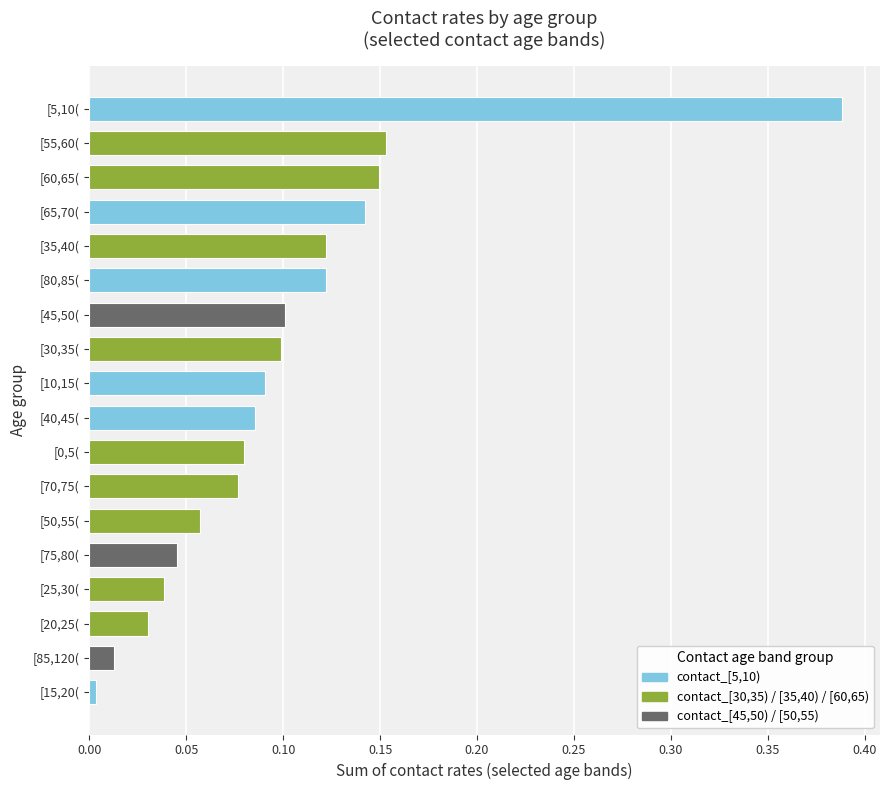

Count the number of categories in the chart.

18